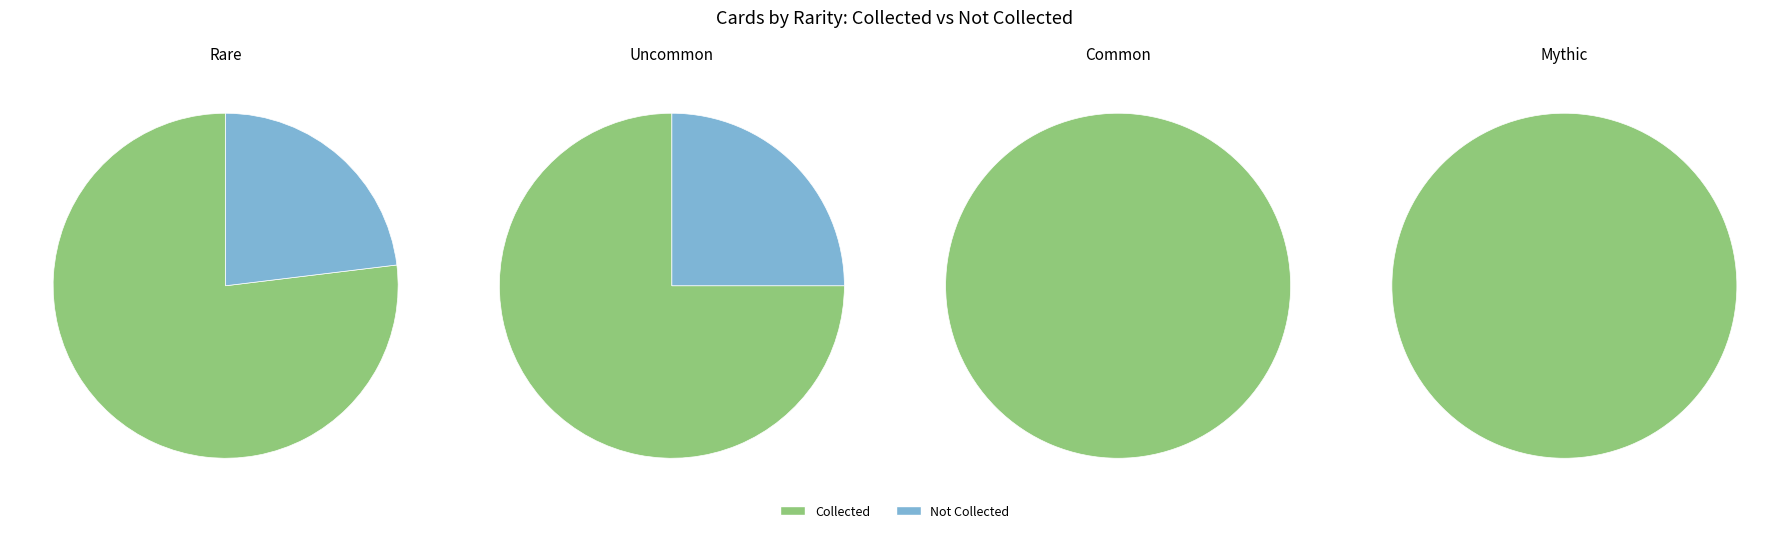

To the nearest percent, what is the combined percentage of mythic and uncommon?

38%